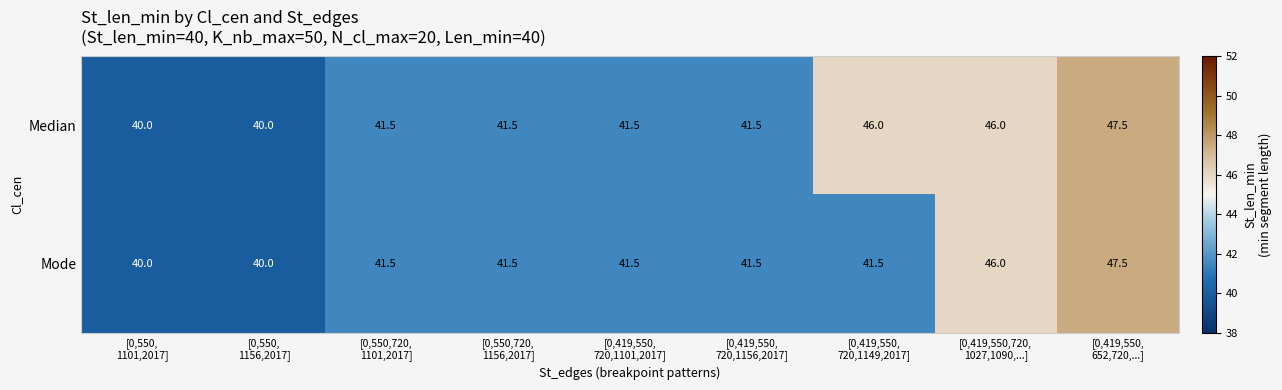

What is the minimum value for Mode?

40.0